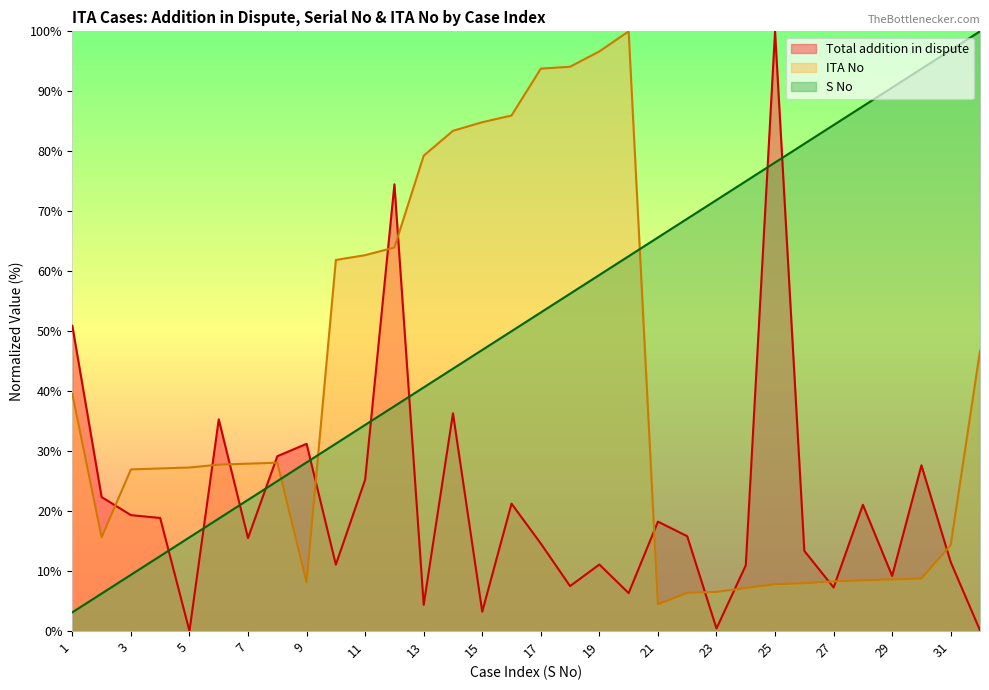

How many intersections are there between S No and Total addition in dispute?

9